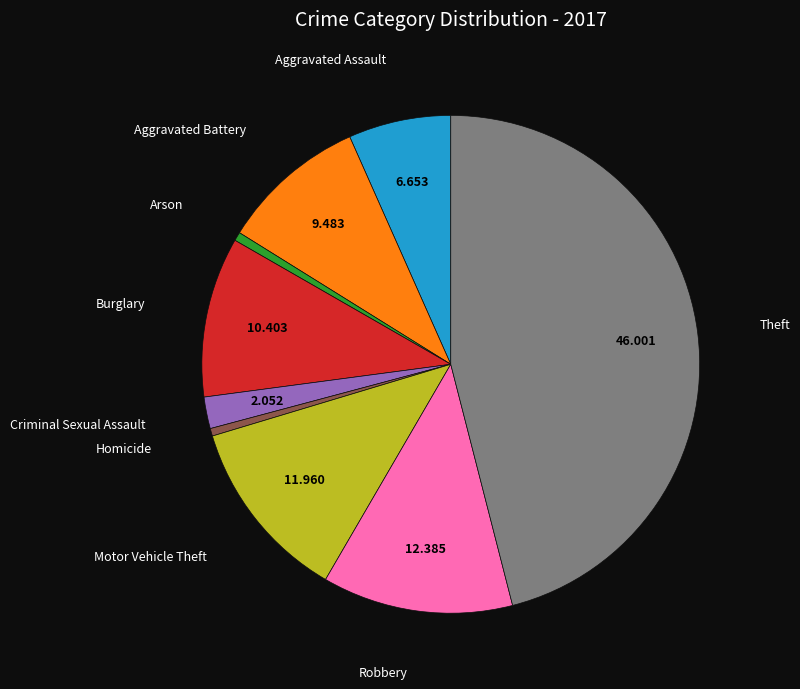

Is there a majority slice in this chart?

No